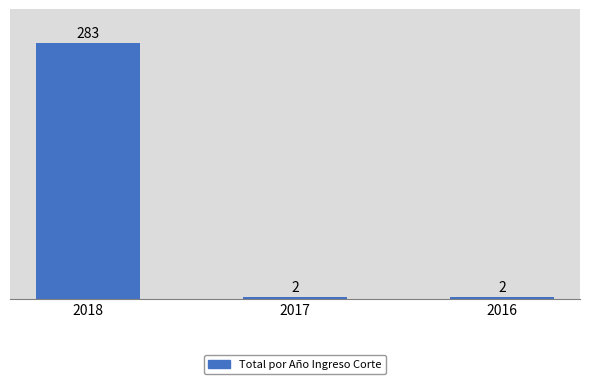

The chart shows a value of 283 at 2018. True or false?

True